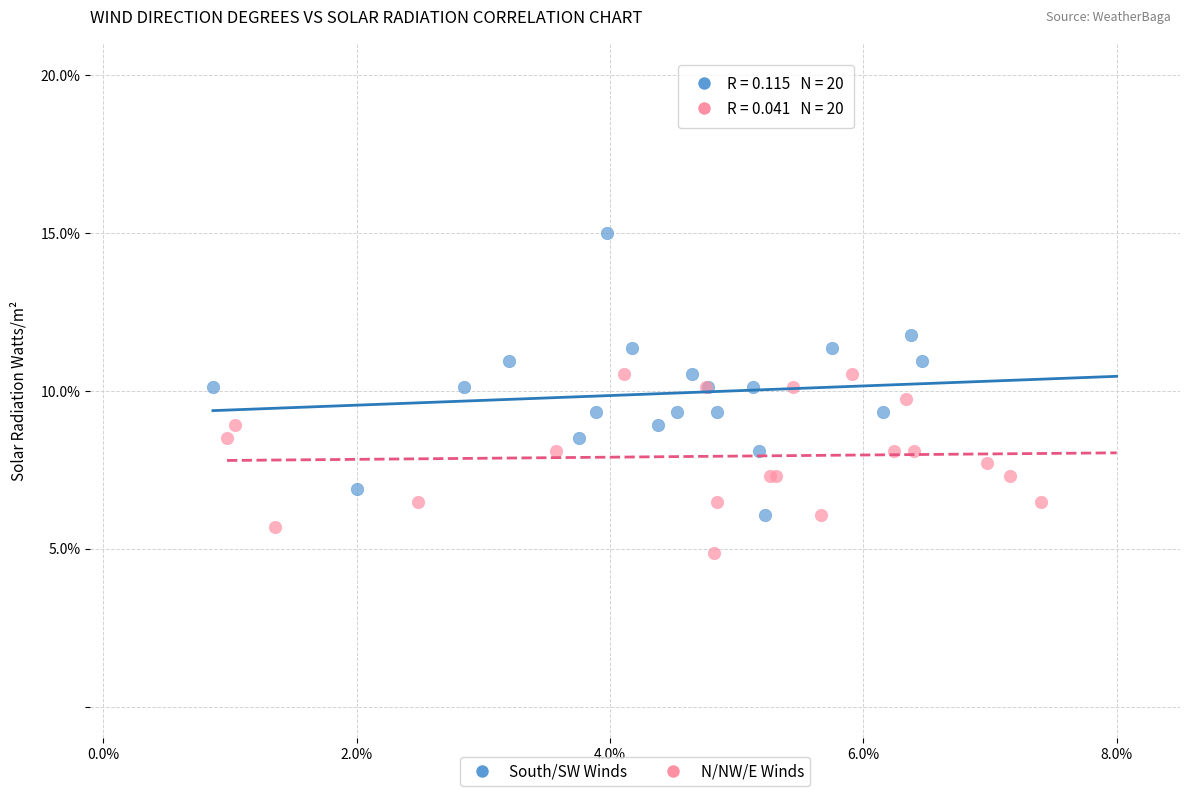

Which series contains the highest Y value?

South/SW Winds